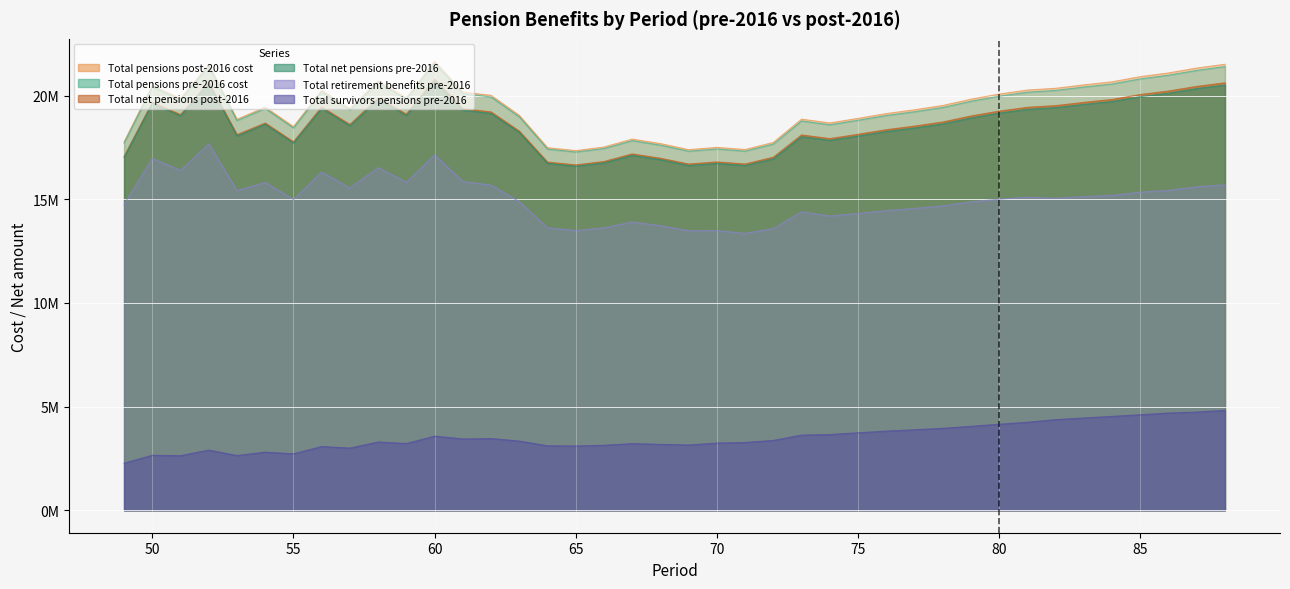

True or false: Total_net_pensions_pre-2016 and Total_pensions_pre-2016_cost cross at least once.

False